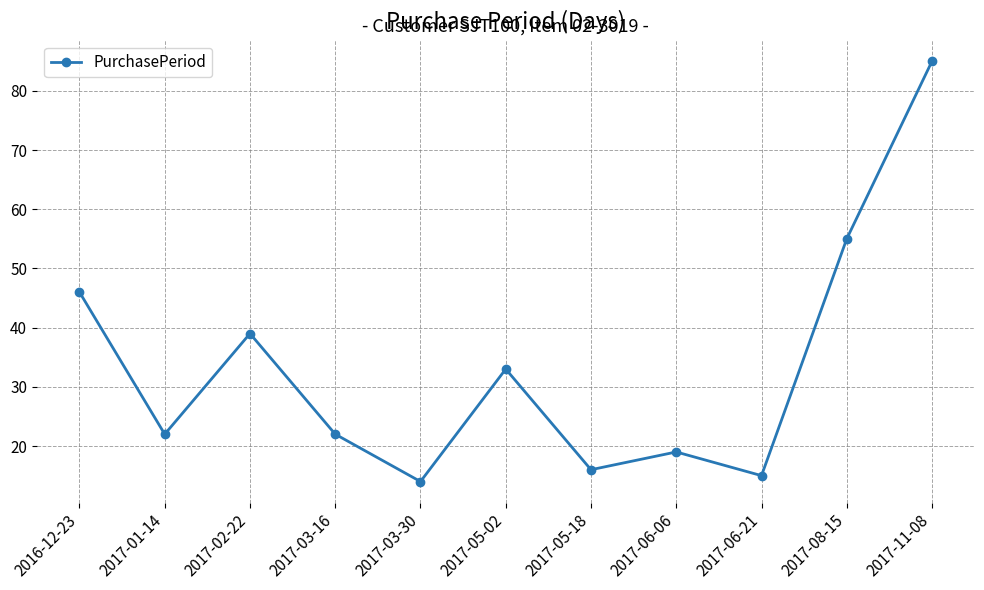

What is the minimum value shown in the chart?

14